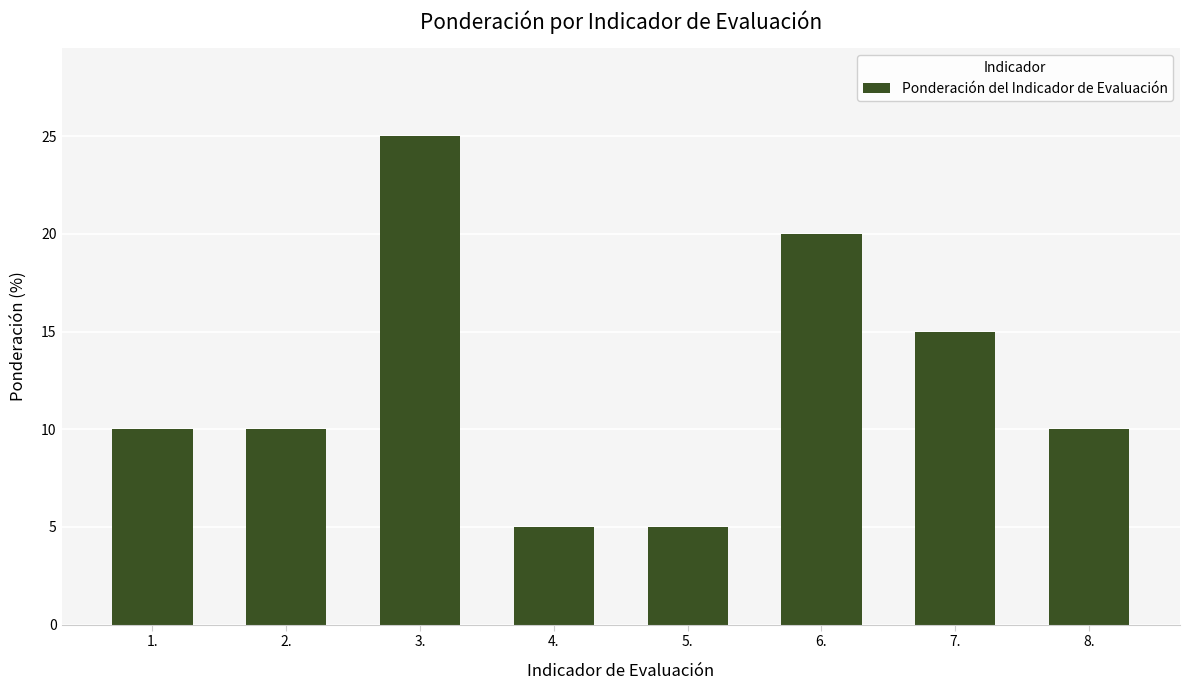

The chart shows a value of 5 at 5.. True or false?

True